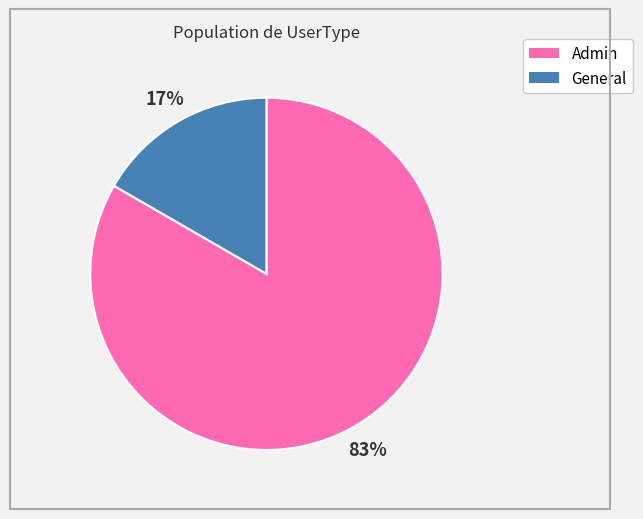

Is there any slice that represents more than half of the pie?

Yes